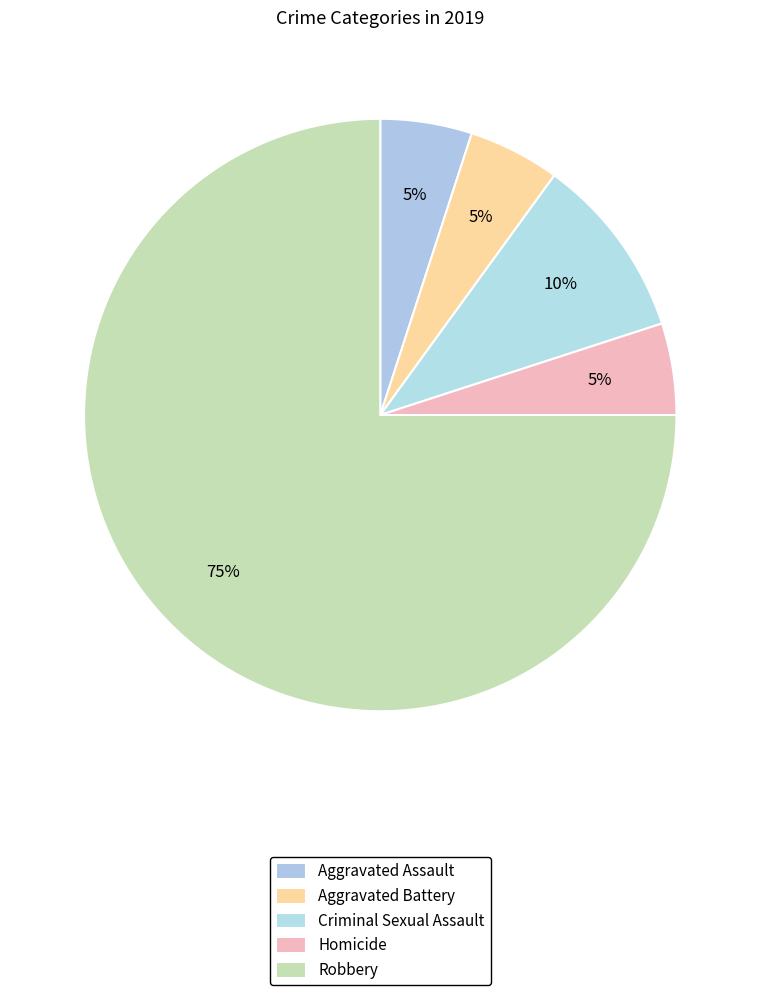

How many segments does this pie chart have?

5